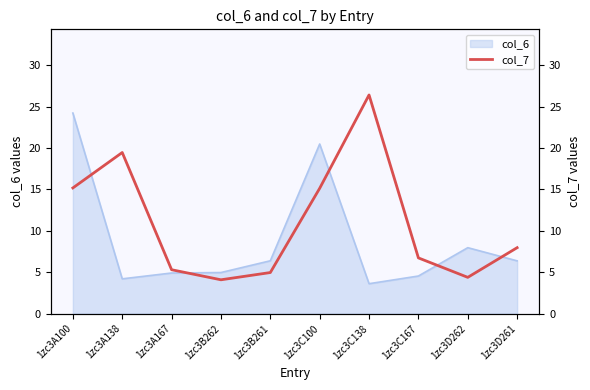

True or false: the data shows 15.2 at 1zc3A100.

True